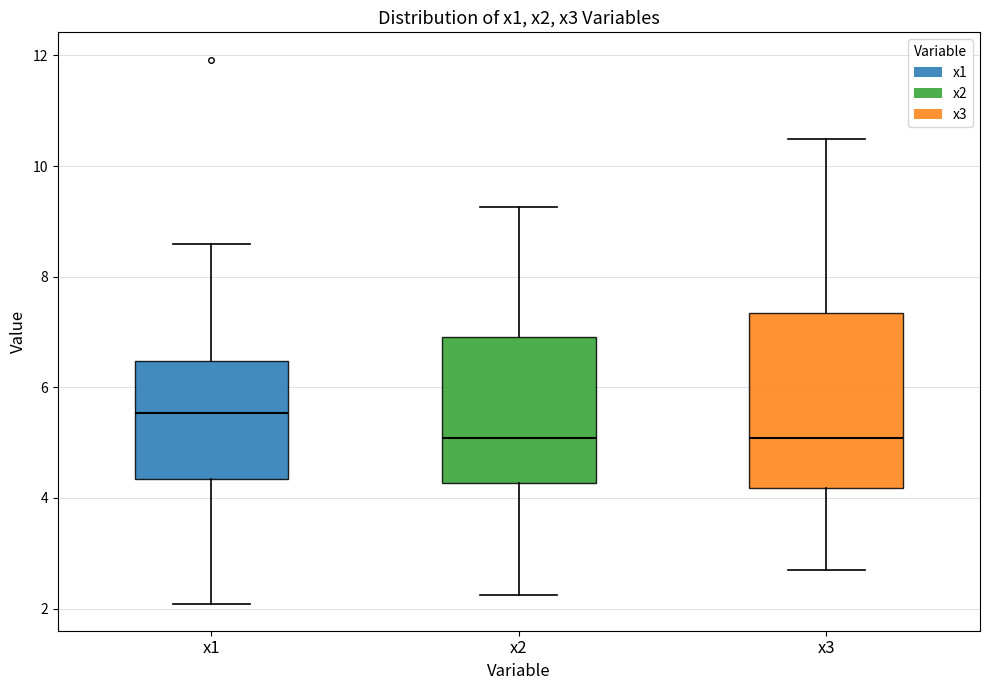

Reading left to right, transcribe this box plot: for each box, give where its median line is, the range the box spans, and where its two whiskers end, as read against the y-axis. The values are not printed on the chart, so give them approximately, as read against the axis.

x1: median 5.6, box 4.4 to 6.4, whiskers 2.0 to 8.6
x2: median 5.0, box 4.2 to 7.0, whiskers 2.2 to 9.2
x3: median 5.0, box 4.2 to 7.4, whiskers 2.8 to 10.4